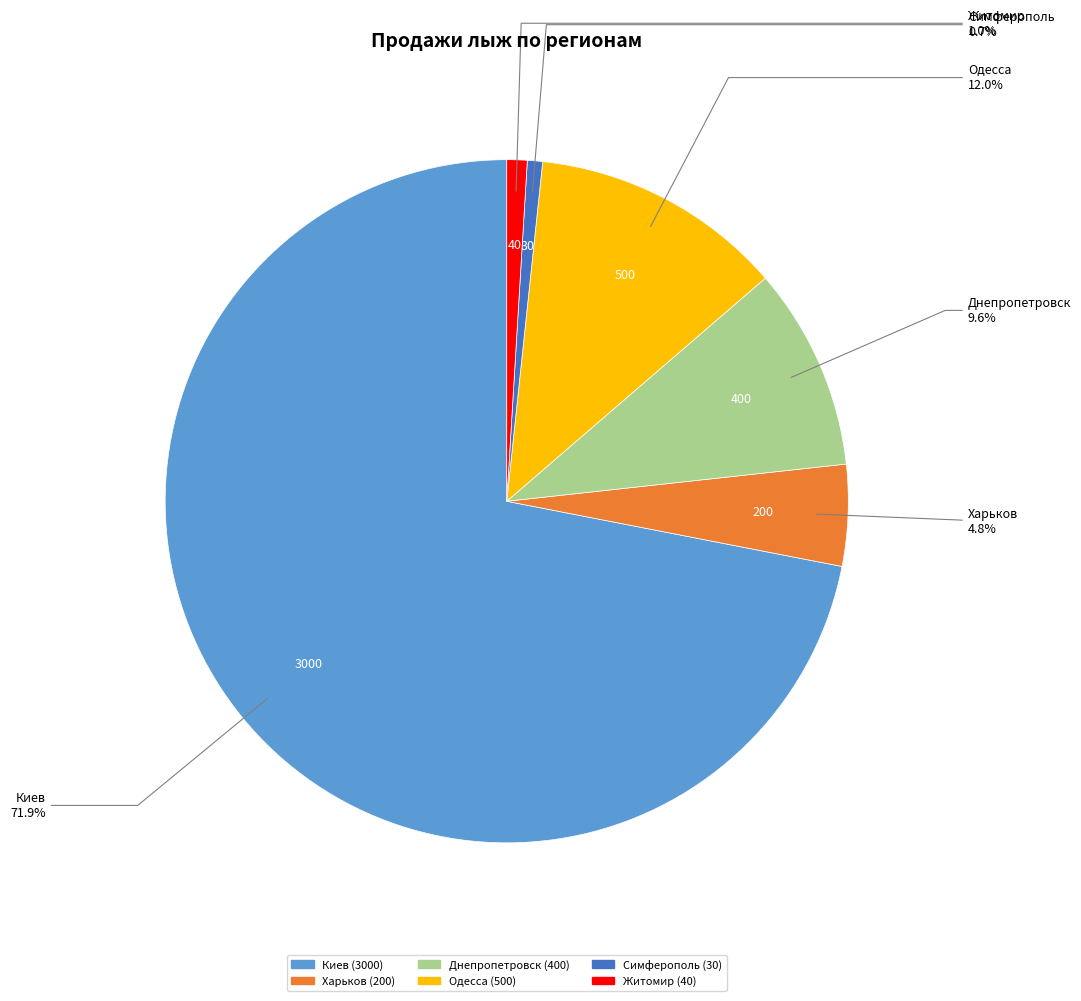

To the nearest percent, what is the average slice percentage?

17%